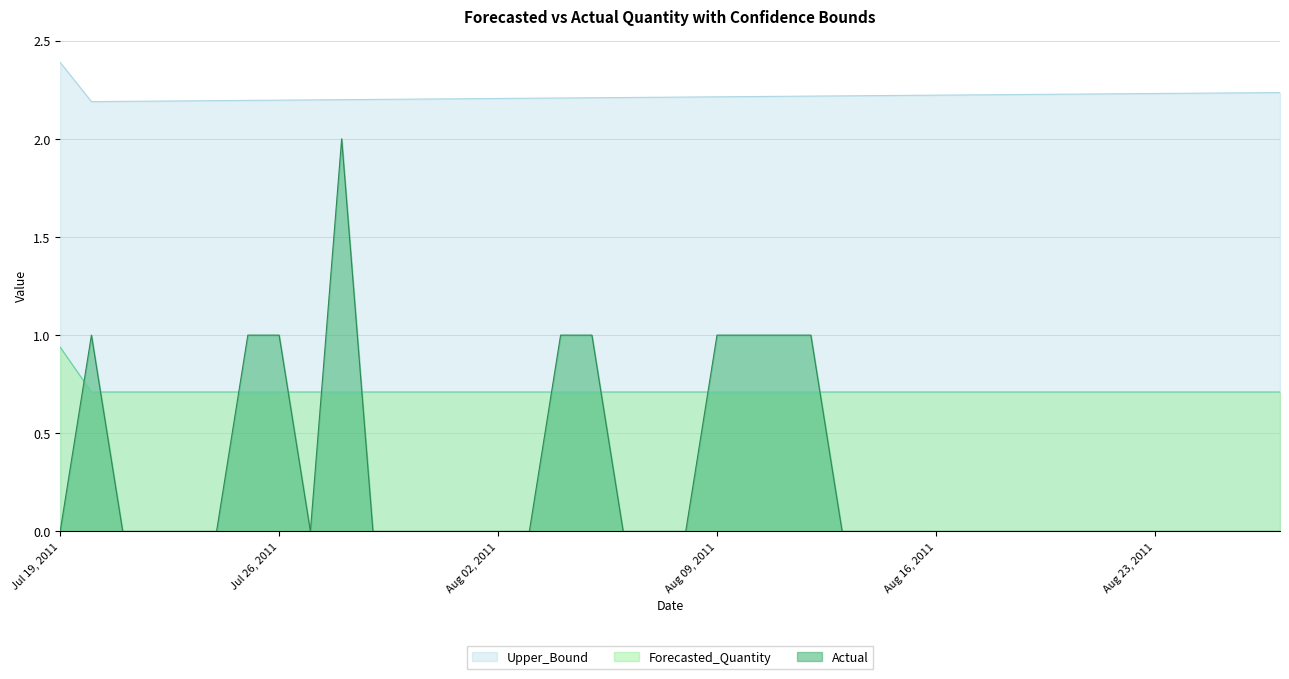

What is the greatest value displayed?

2.4